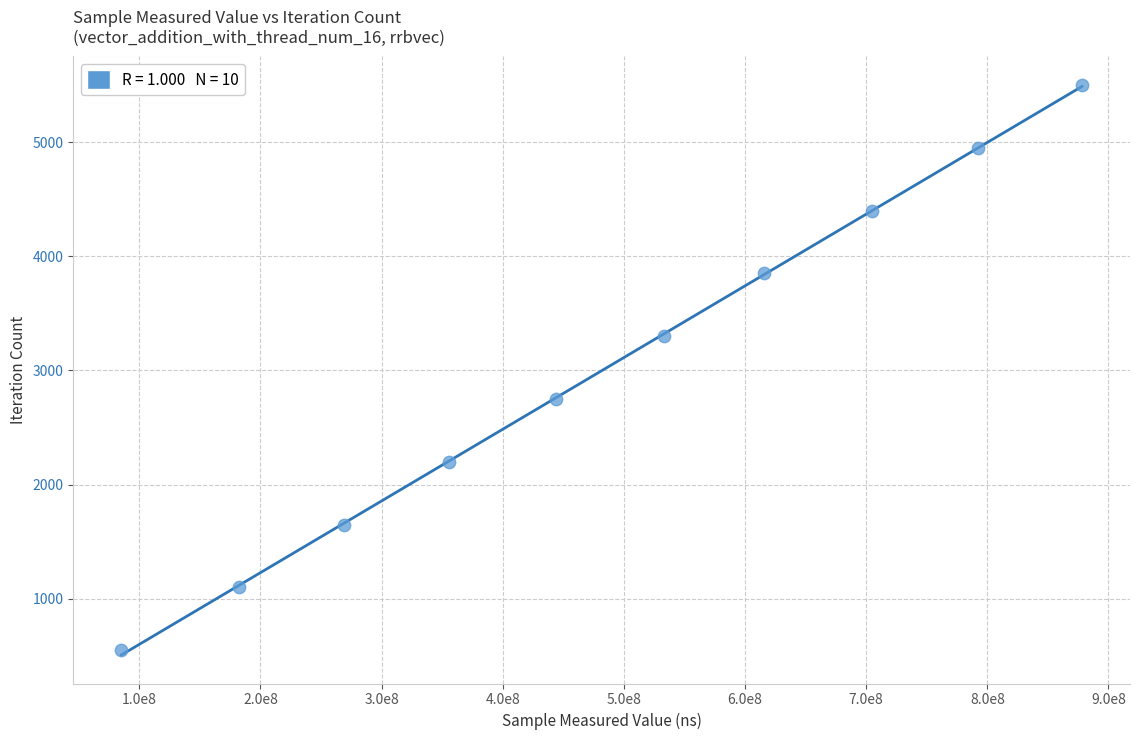

What is the average X value?

485987762